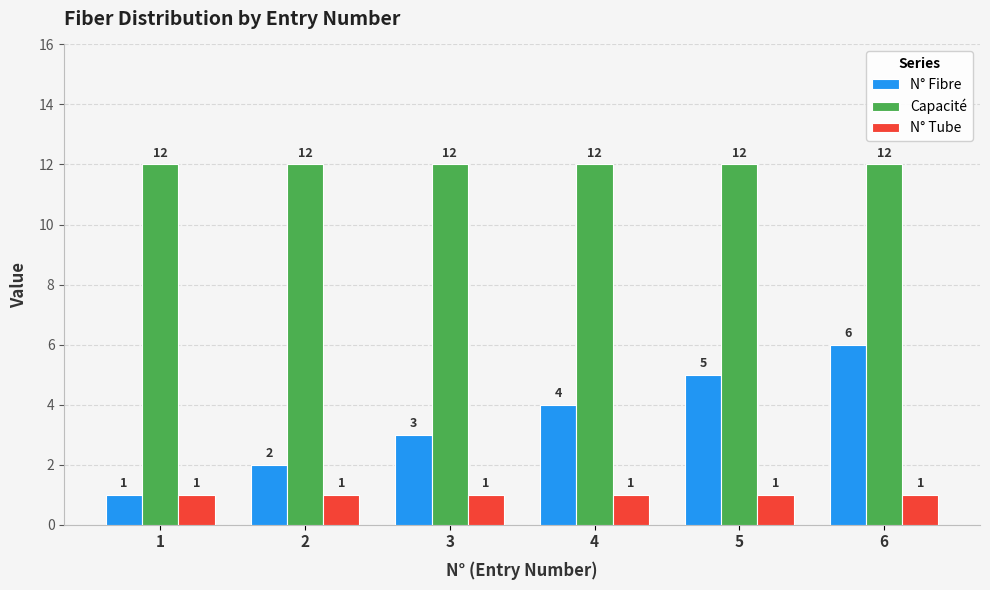

Which series has the largest total across all categories?

Capacité